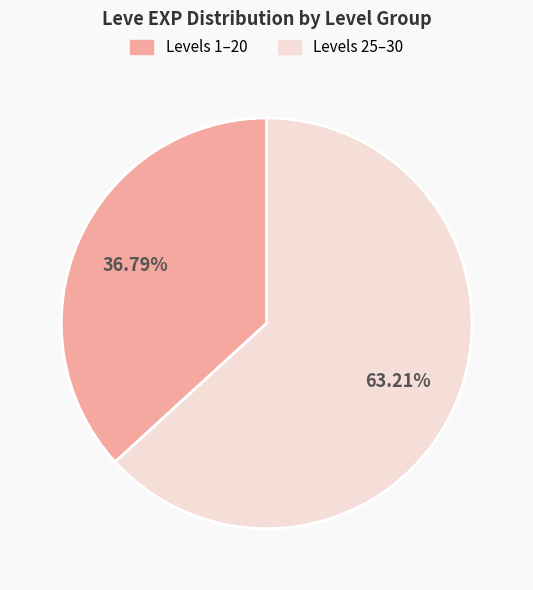

Does any single category account for the majority?

Yes